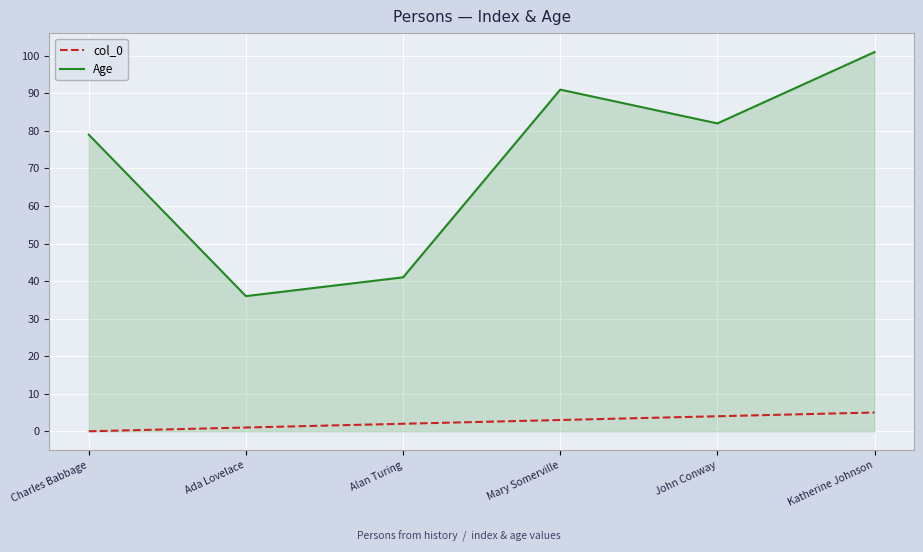

True or false: col_0 has more than 2 interior local peaks.

False